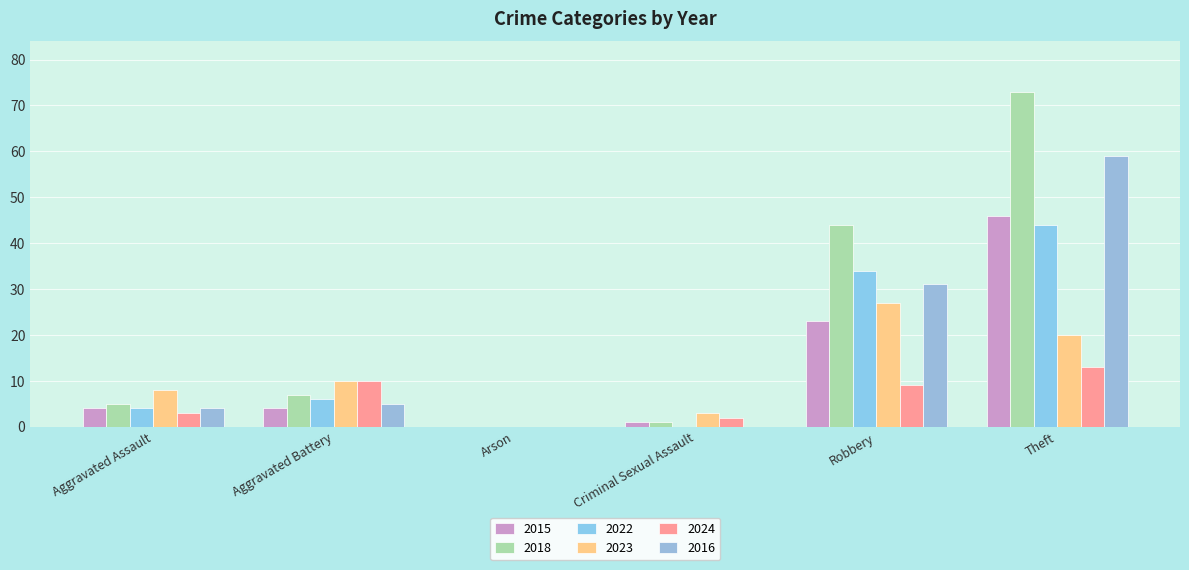

Are the bars horizontal?

No